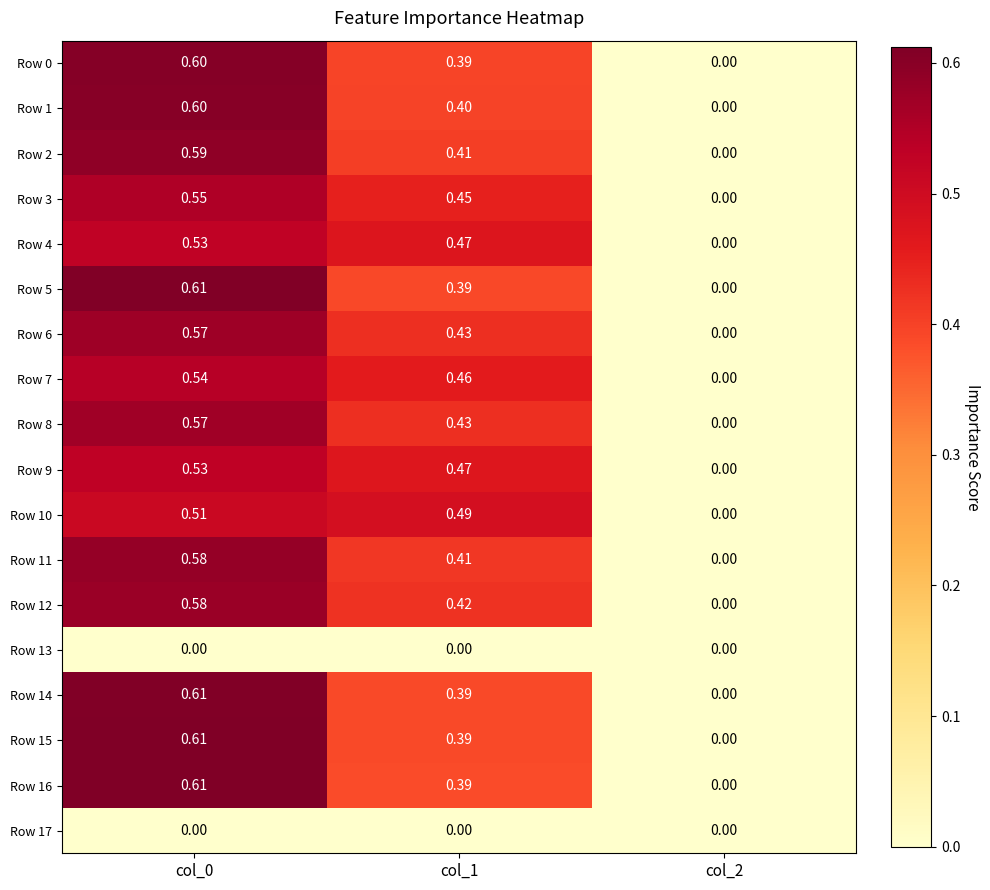

Is the value of Row 2 at col_0 greater than the value of Row 14 at col_2?

Yes